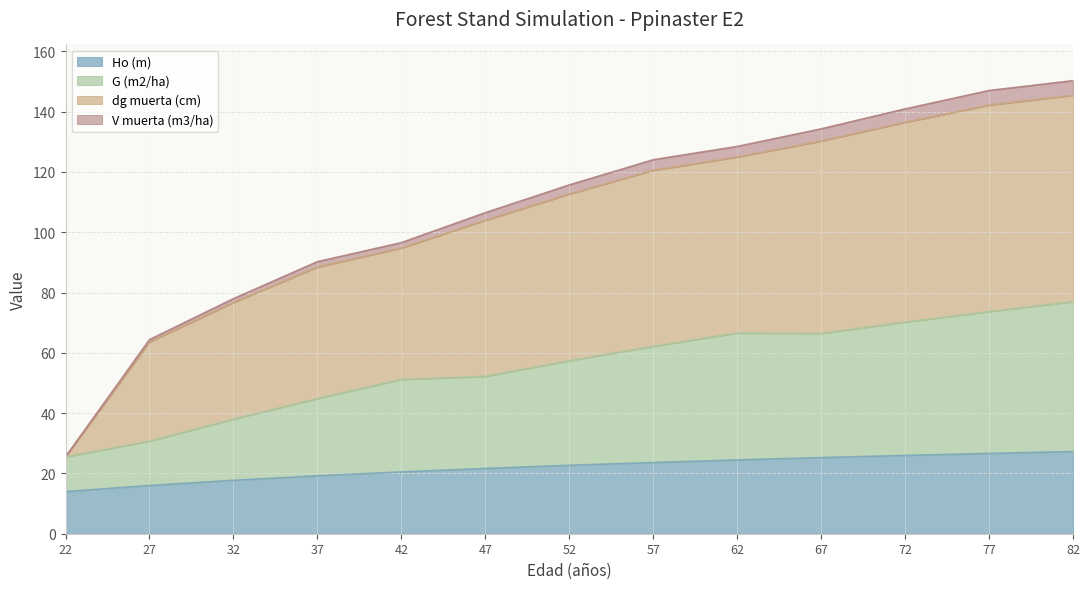

The dg muerta (cm) series shows 25.5 at 22. True or false?

True